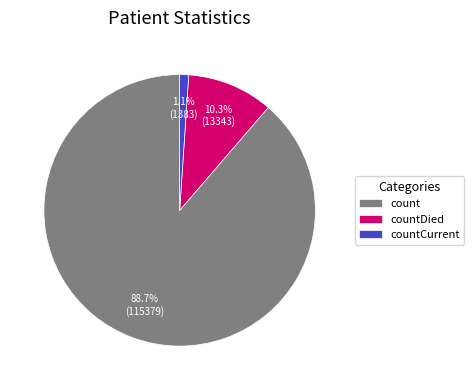

What is the majority slice?

count